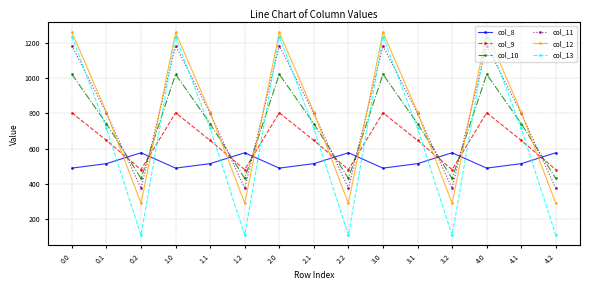

How many categories are shown in the chart?

15